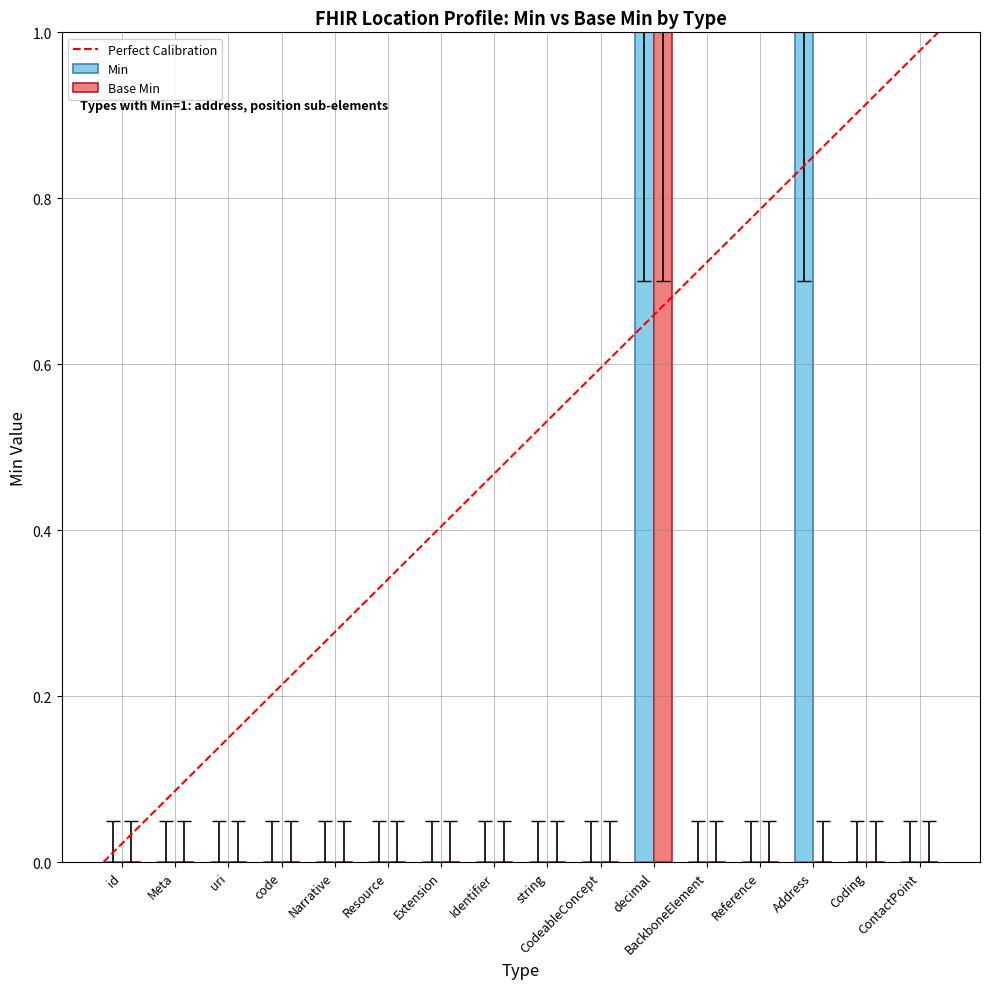

At which category is the sum across all series the highest?

decimal